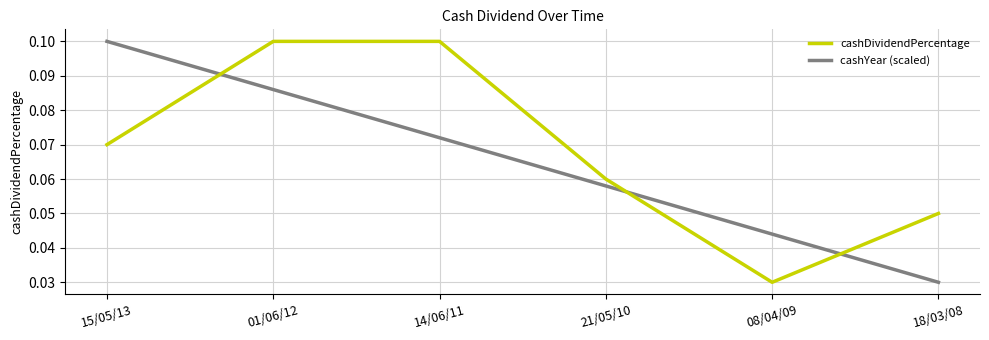

How many categories are shown in the chart?

6